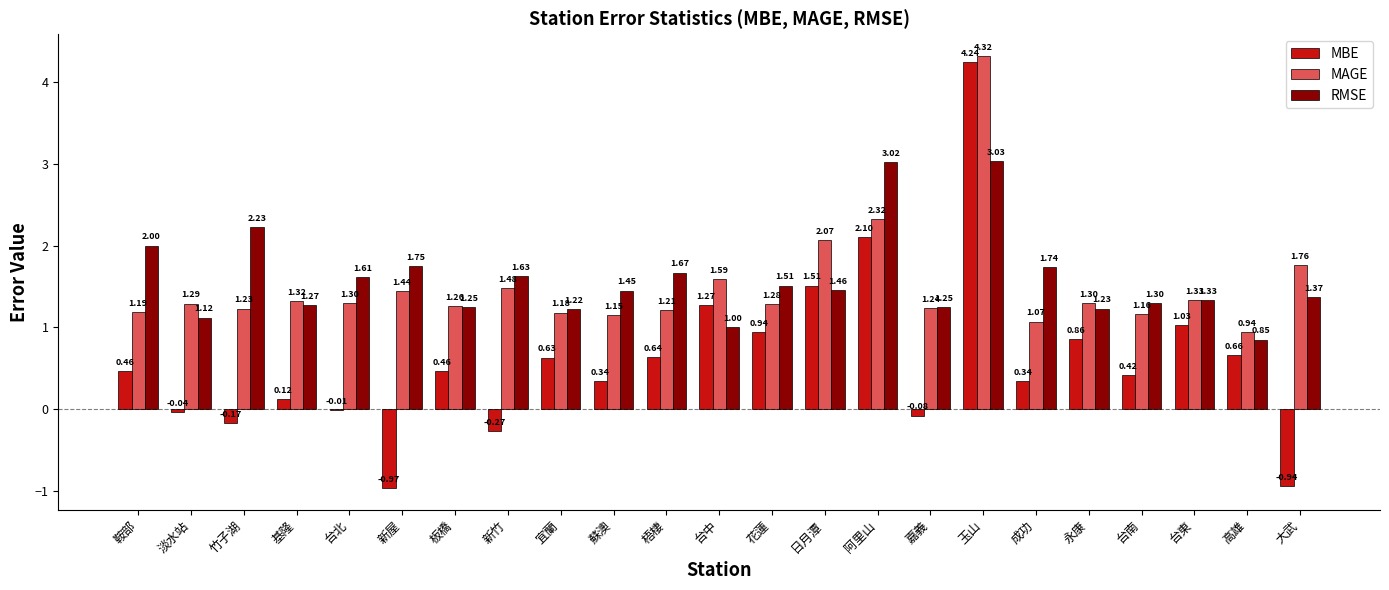

How many distinct data groups are displayed?

3